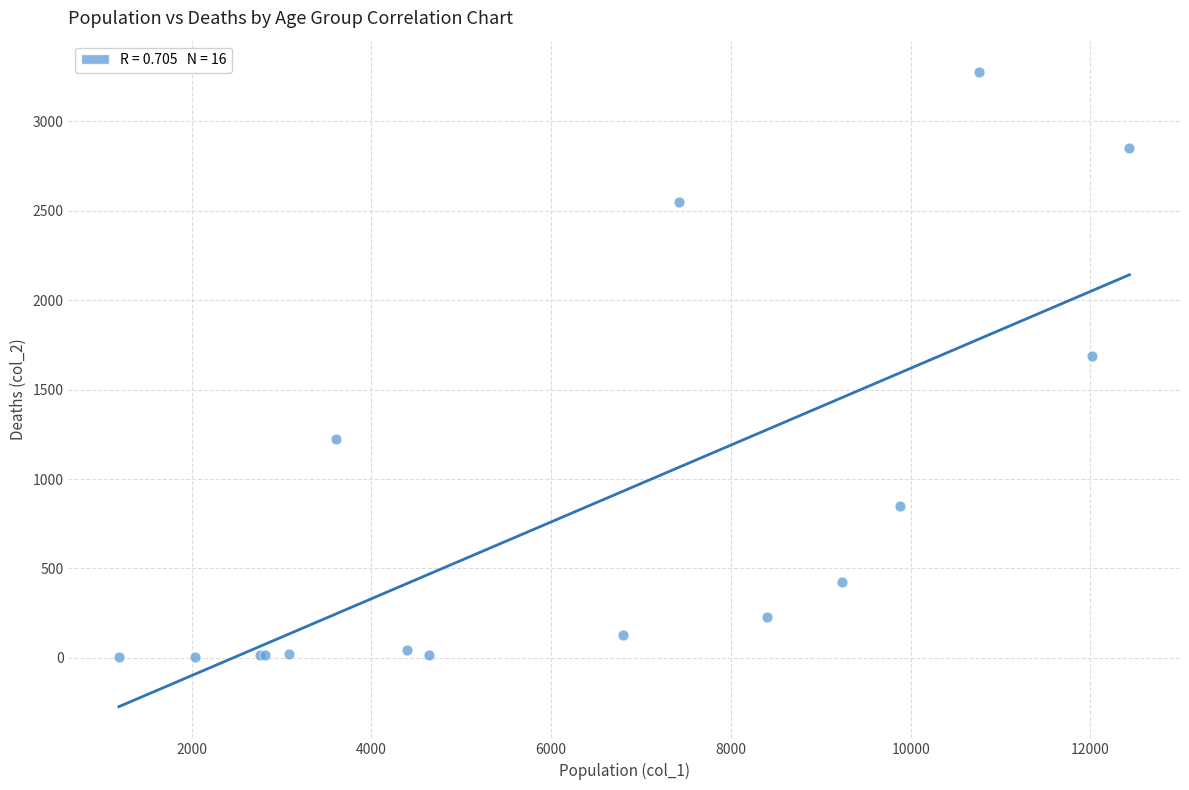

What Y value in the scatter plot is closest to 1638?

1690